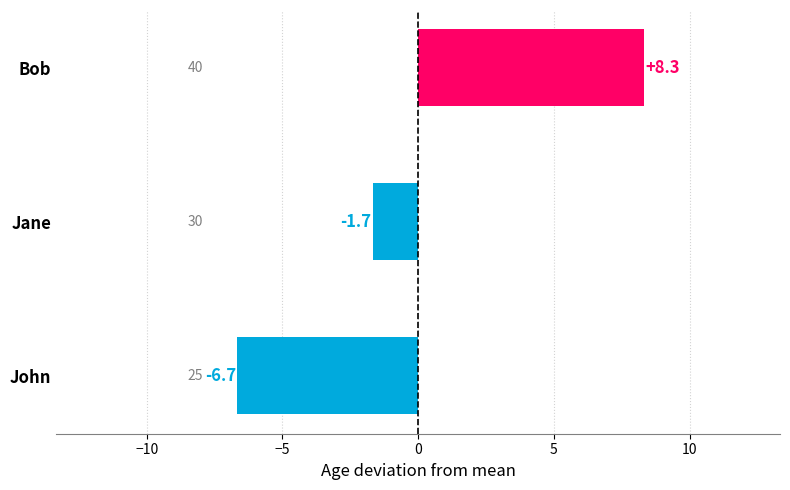

Between Bob and John, which is larger?

Bob